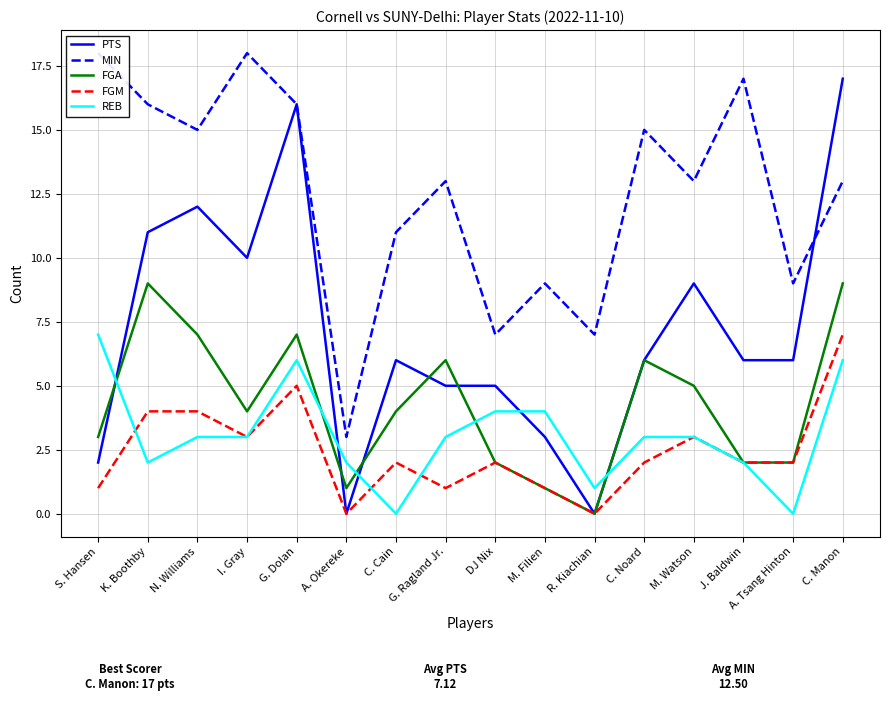

How many data points does each series have?

16